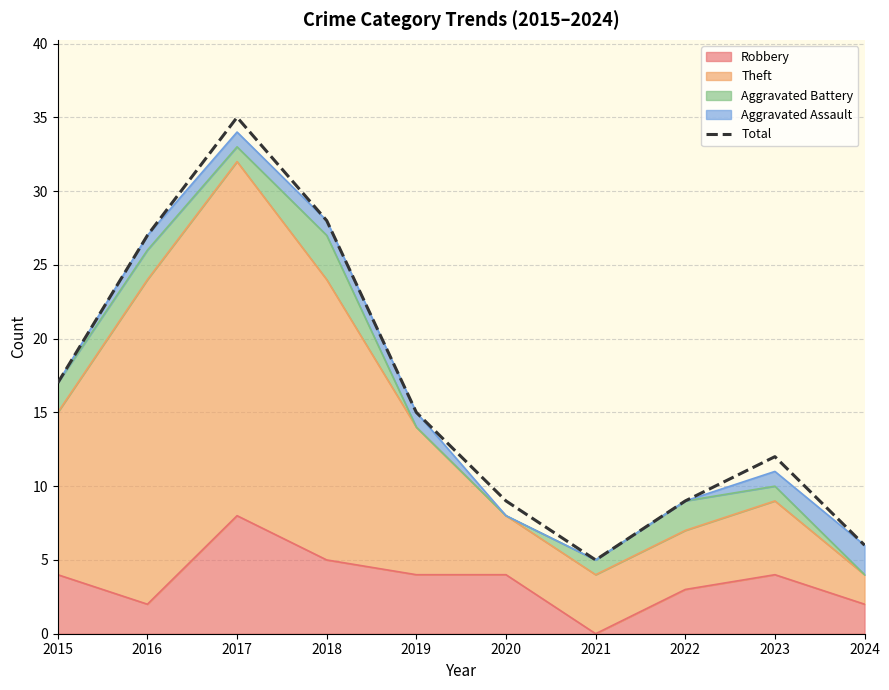

Is it true that the value at 2018 is 7?

False